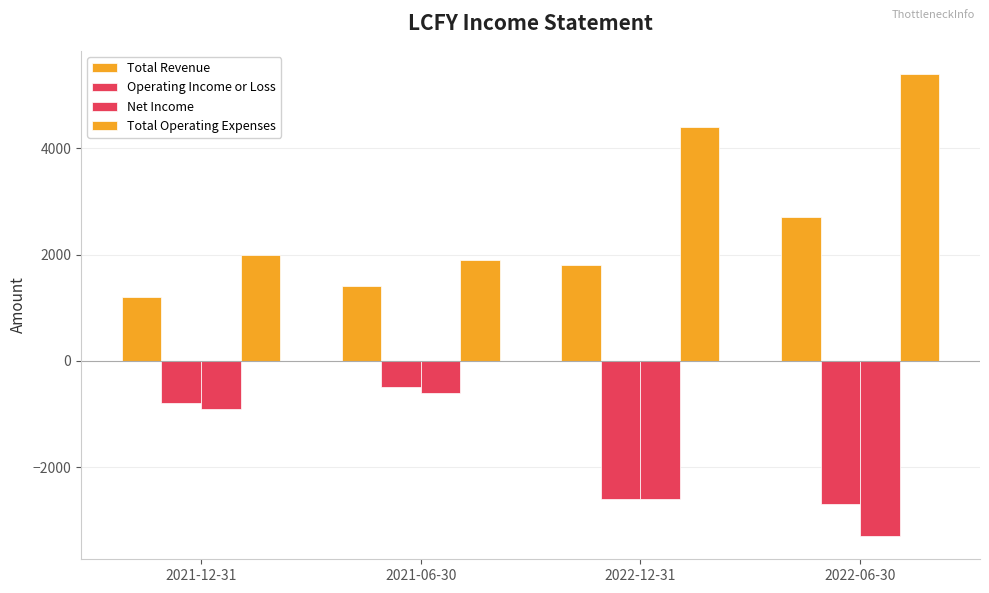

Reading left to right, transcribe all the data shown in this chart.

Total Revenue: 2021-12-31=1200	2021-06-30=1400	2022-12-31=1800	2022-06-30=2700
Operating Income or Loss: 2021-12-31=-800	2021-06-30=-500	2022-12-31=-2600	2022-06-30=-2700
Net Income: 2021-12-31=-900	2021-06-30=-600	2022-12-31=-2600	2022-06-30=-3300
Total Operating Expenses: 2021-12-31=2000	2021-06-30=1900	2022-12-31=4400	2022-06-30=5400